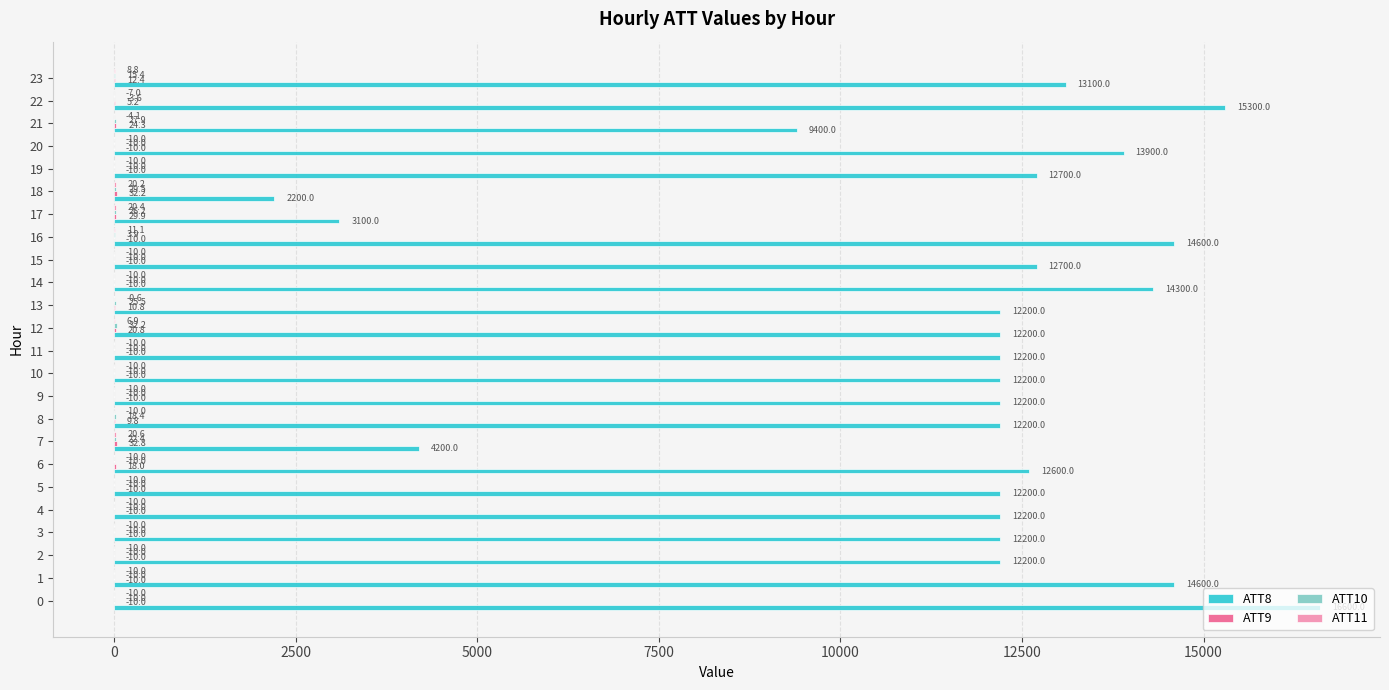

At which label is ATT8 closest to 9400?

21